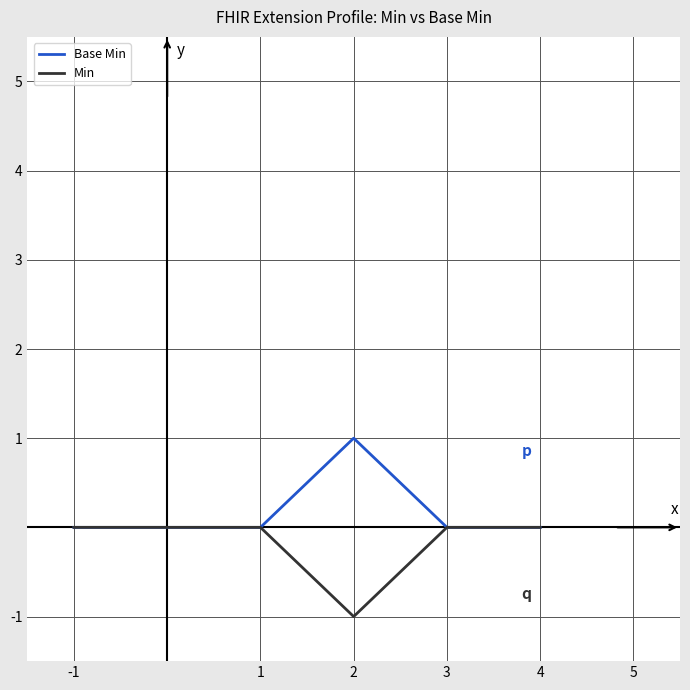

Reading left to right, what are all the values shown in this chart?

Base Min: 0	0	0	1	0	0
Min: 0	0	0	-1	0	0